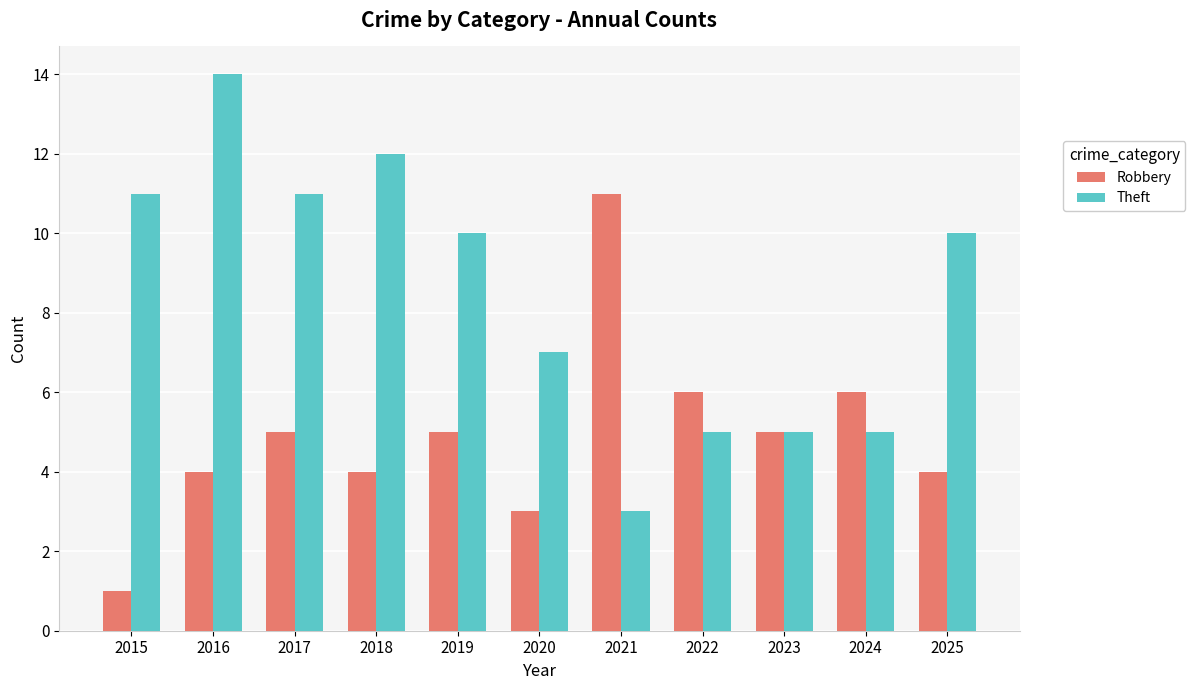

What is the difference between the Theft values at 2021 and 2020?

4